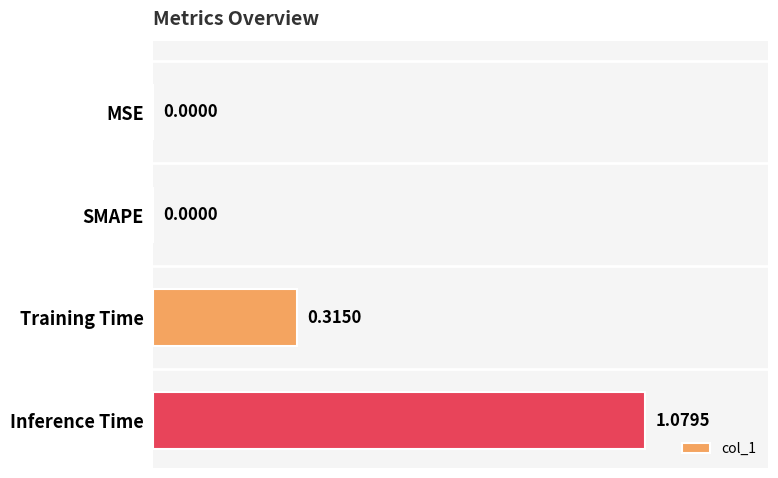

Count the number of values greater than 0.

2